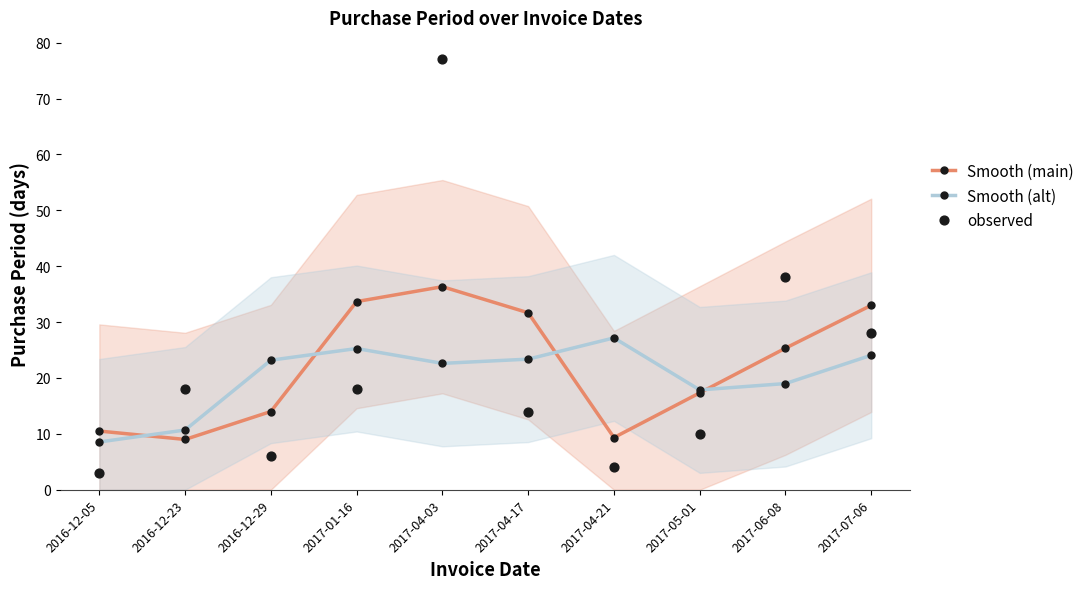

Is the value of Smooth (alt) at 2016-12-23 greater than the value of observed at 2016-12-05?

Yes